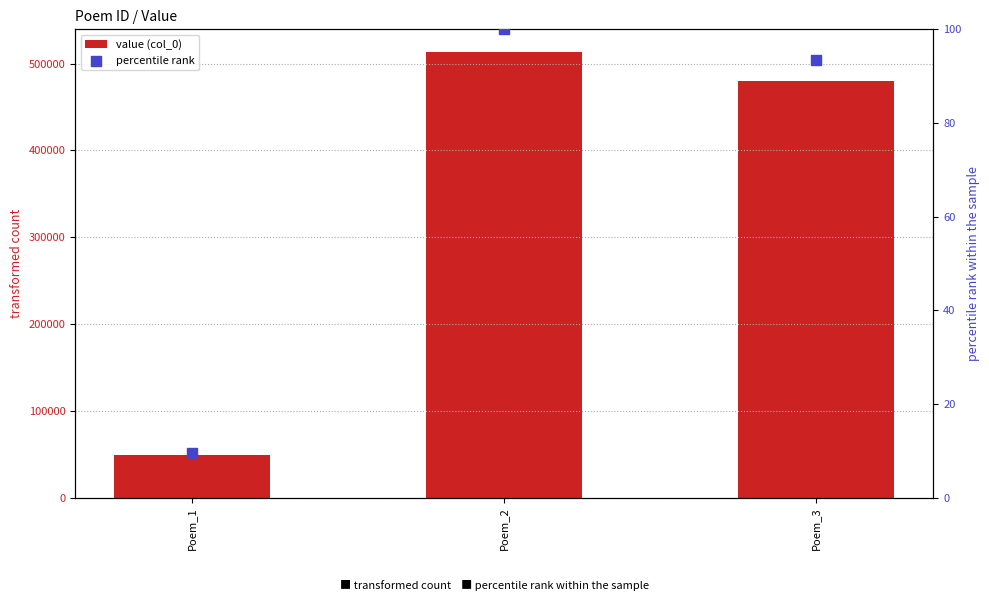

Which series reaches the maximum Y coordinate?

value (col_0)